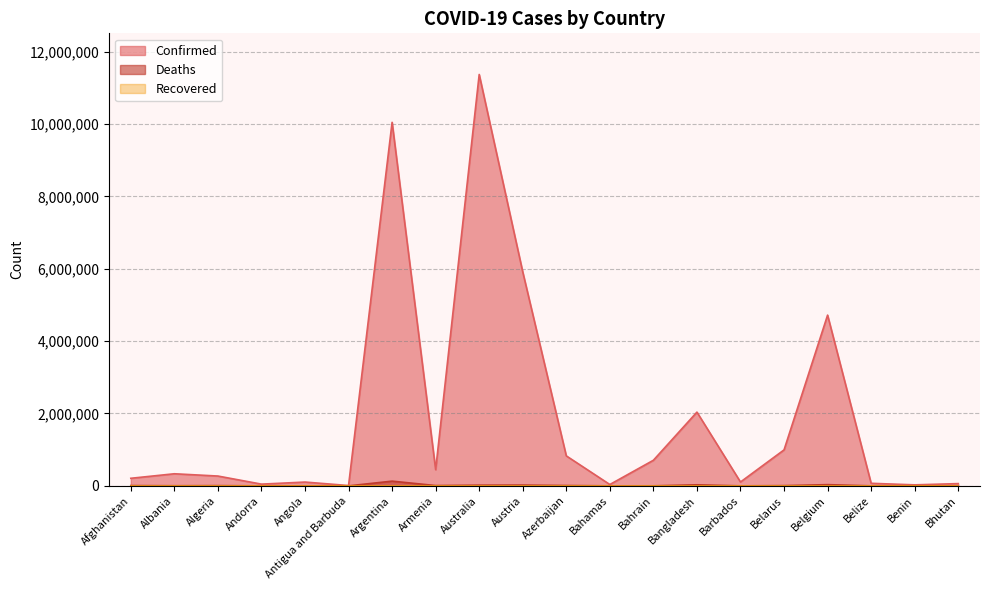

At how many categories does at least one series exceed 8059940?

2